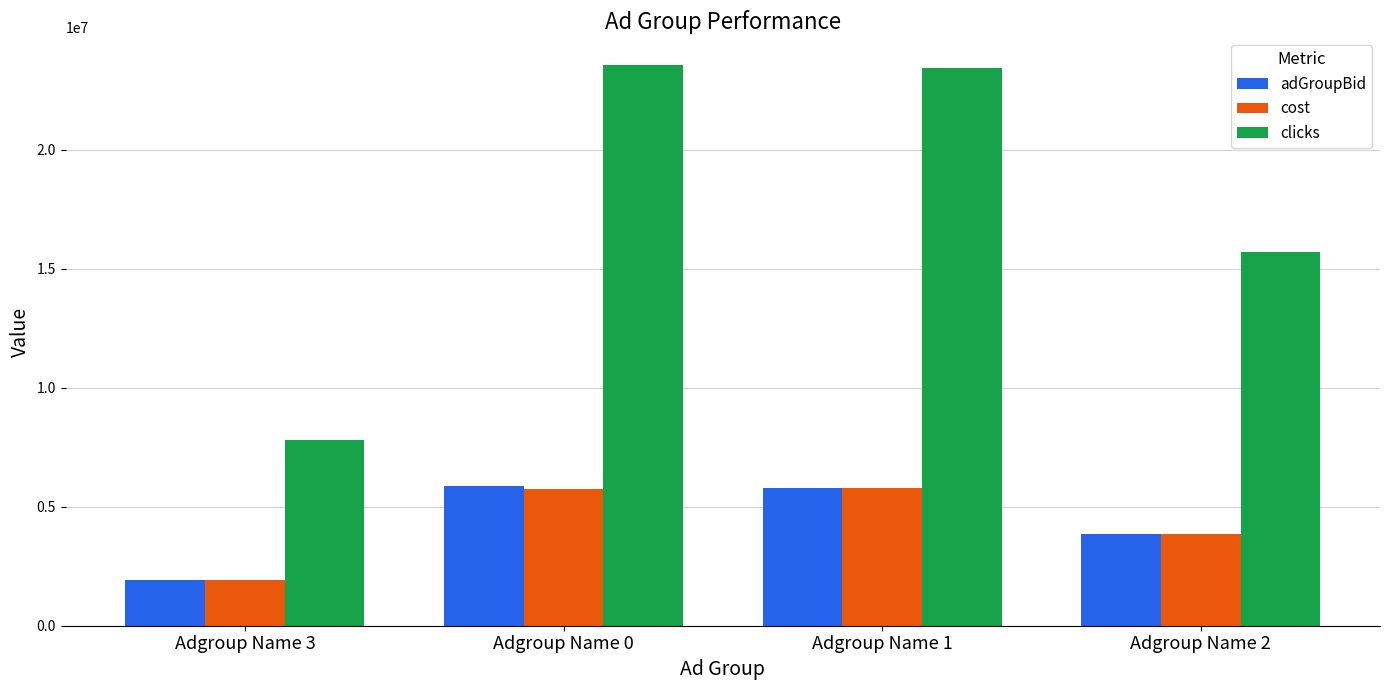

Is it true that adGroupBid equals 5775511 at Adgroup Name 1?

True